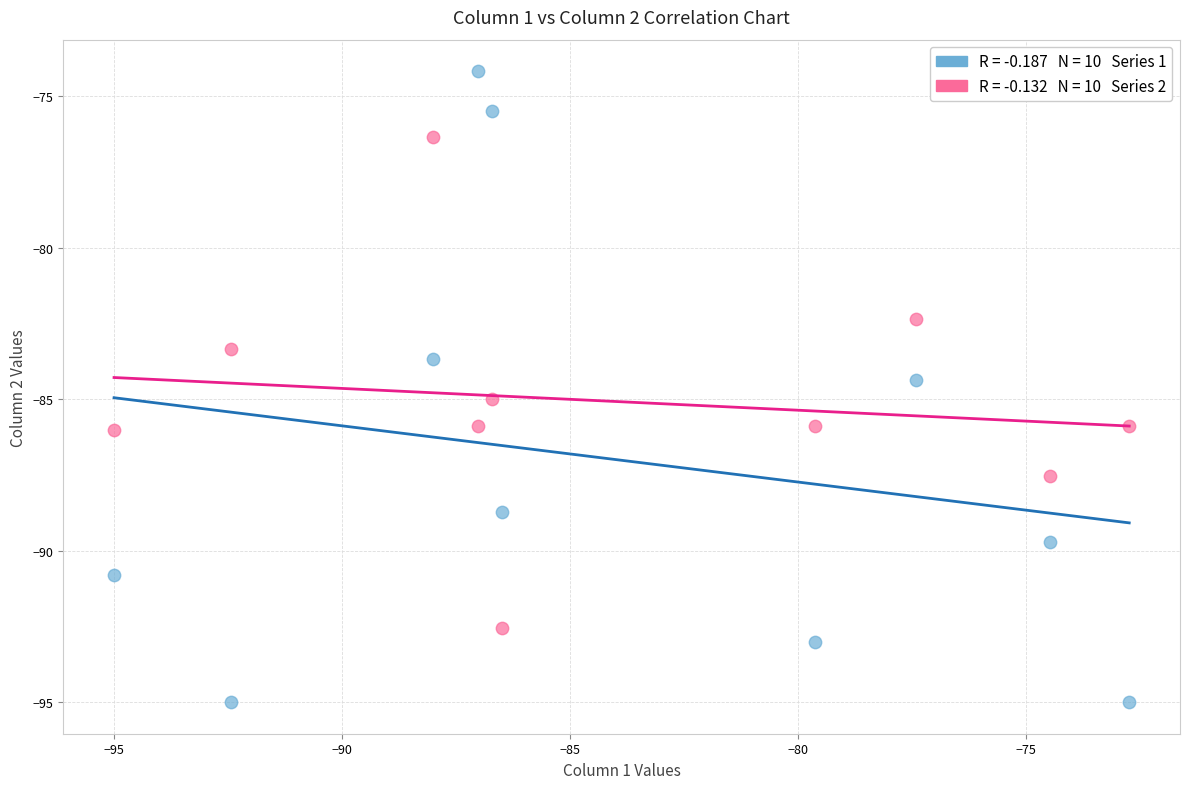

Across all data points, what is the range of X values (max minus min)?

22.3